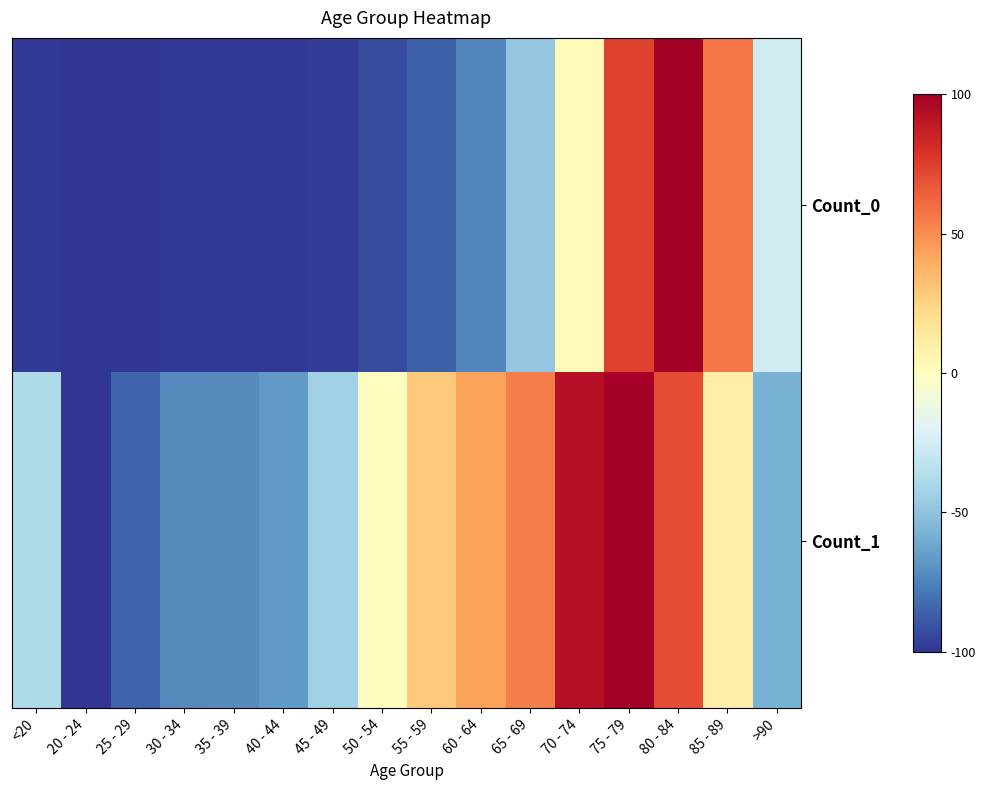

What is the smallest value displayed?

-100.0